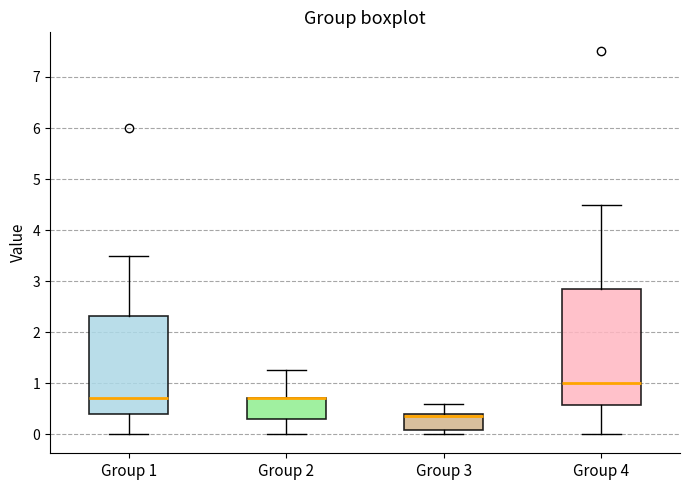

Reading left to right, transcribe this box plot: for each box, give where its median line is, the range the box spans, and where its two whiskers end, as read against the y-axis. The values are not printed on the chart, so give them approximately, as read against the axis.

Group 1: median 0.7, box 0.4 to 2.3, whiskers 0.0 to 3.5
Group 2: median 0.7 (drawn on the box's upper edge), box 0.3 to 0.7, whiskers 0.0 to 1.3
Group 3: median 0.4 (just below the box's upper edge), box 0.1 to 0.4, whiskers 0.0 to 0.6
Group 4: median 1.0, box 0.6 to 2.8, whiskers 0.0 to 4.5